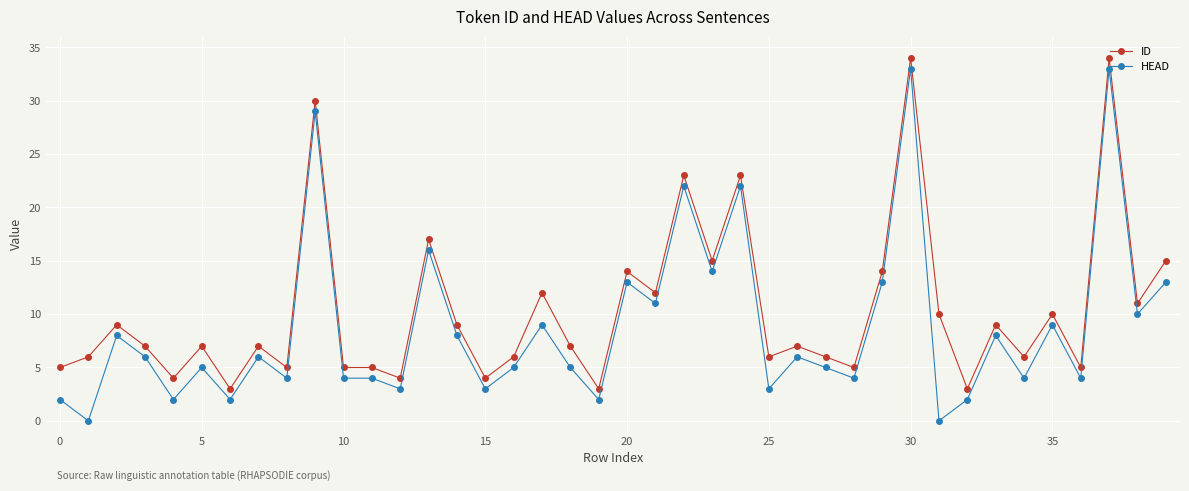

Which series has the widest spread of values?

HEAD